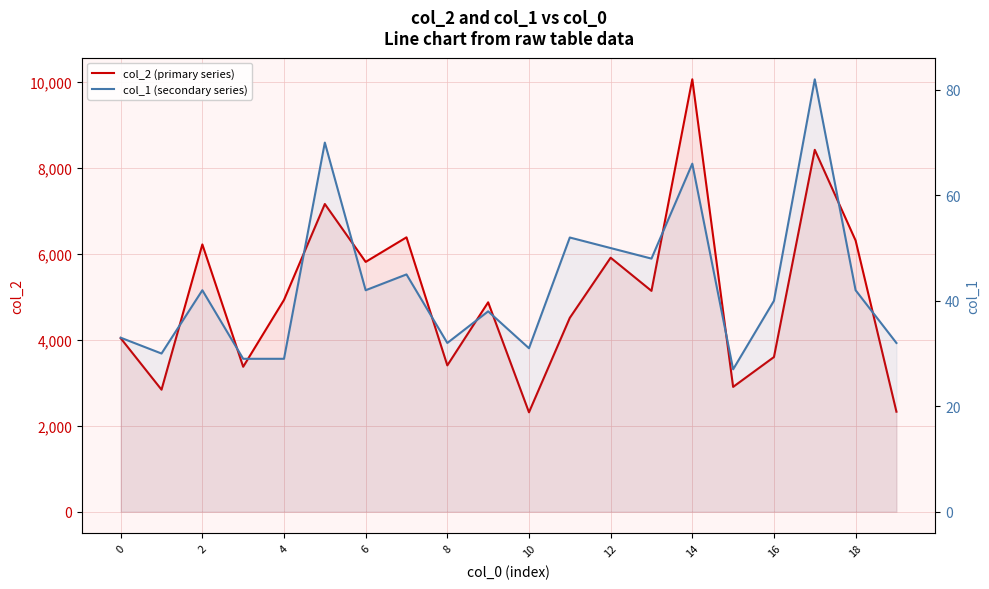

Reading left to right, extract all data points from this chart.

col_2 (primary series): 4035	2838	6216	3371	4926	7156	5810	6381	3403	4870	2312	4509	5907	5136	10056	2903	3597	8416	6307	2326
col_1 (secondary series): 33	30	42	29	29	70	42	45	32	38	31	52	50	48	66	27	40	82	42	32